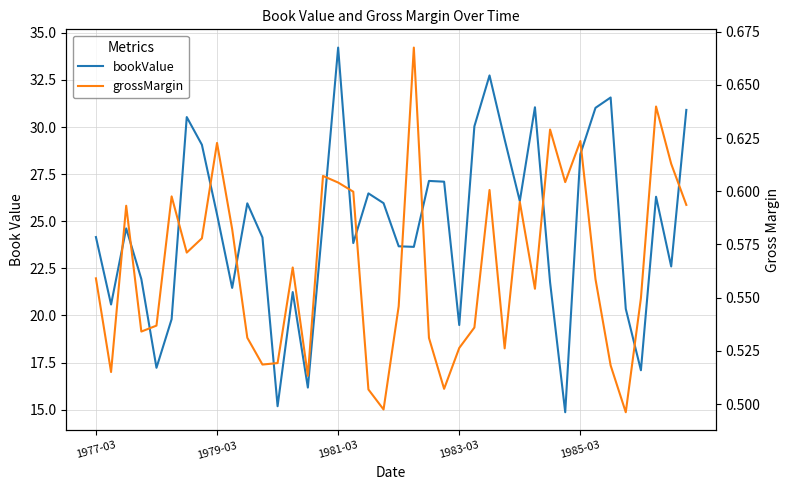

What is the approximate value of grossMargin at 18?

0.5